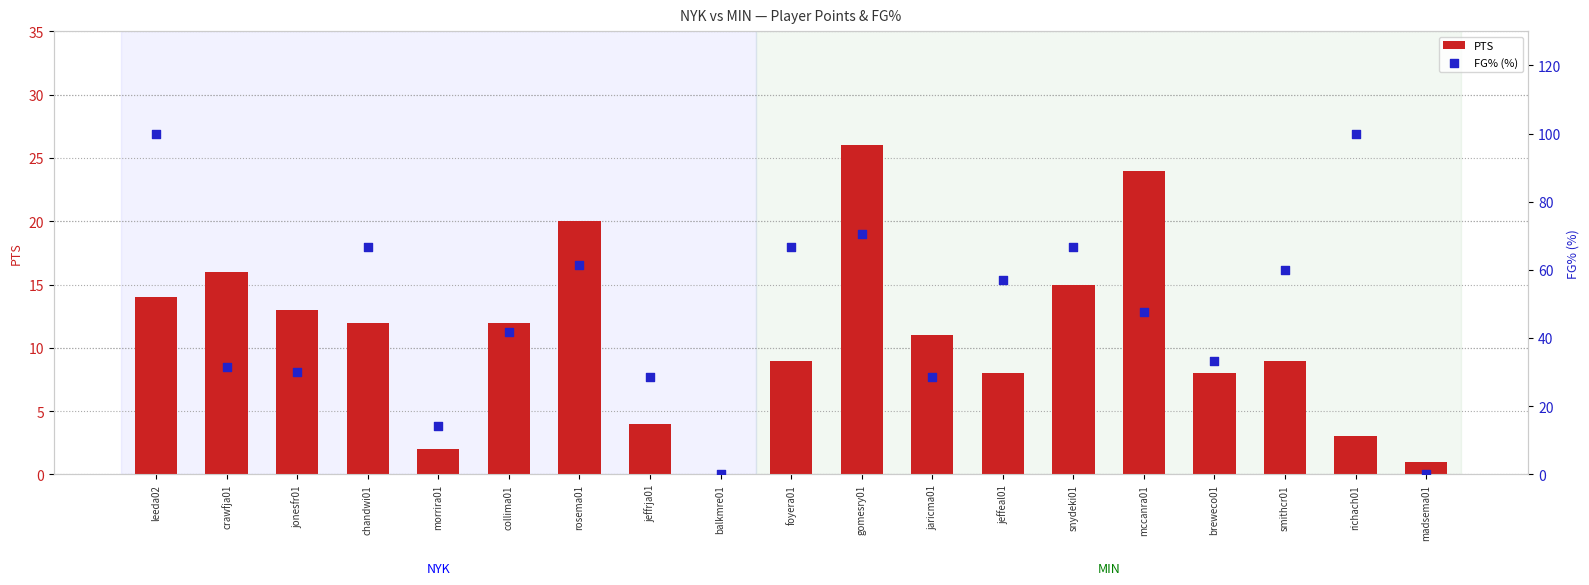

Is the value of PTS at crawfja01 greater than the value of FG% (%) at jonesfr01?

No